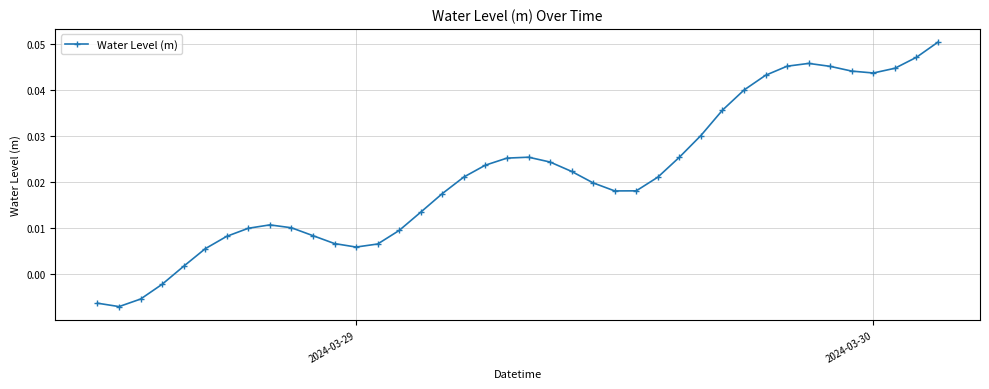

True or false: the data has more than 0 interior local peaks.

True